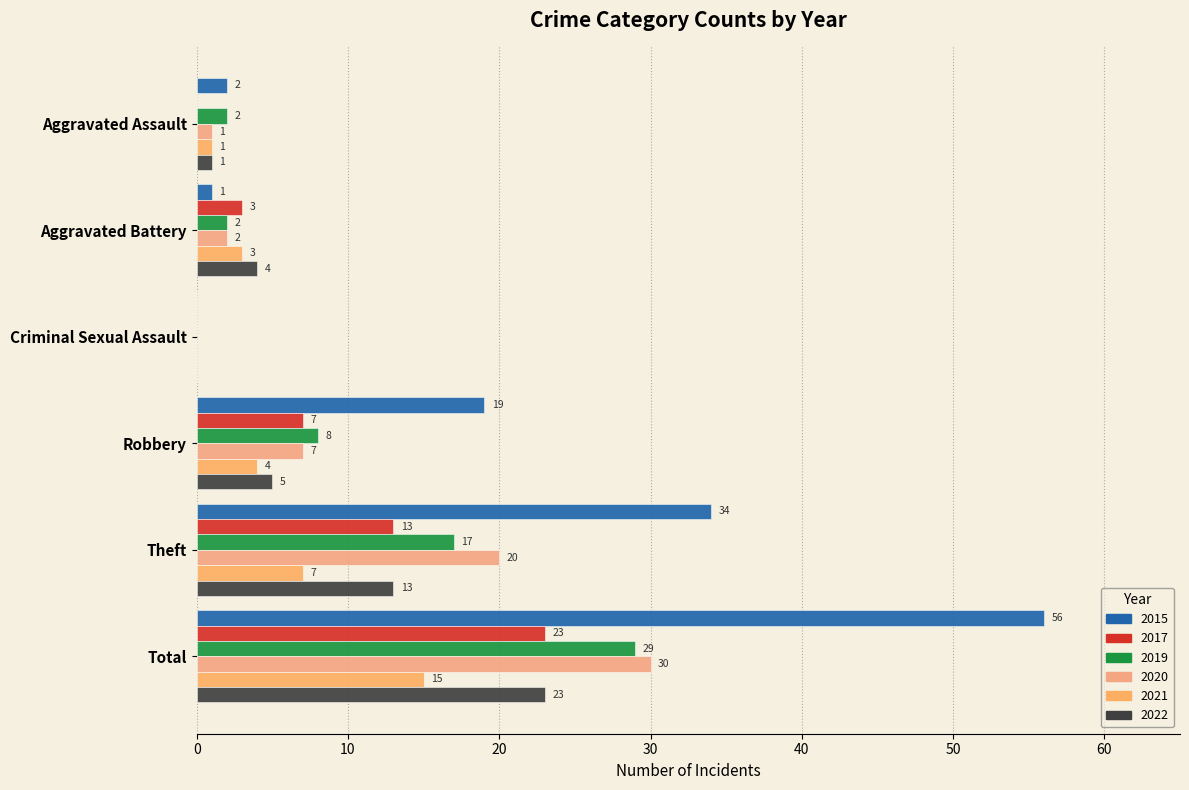

Reading right to left, list all the values displayed in this chart.

2015: Total=56	Theft=34	Robbery=19	Criminal Sexual Assault=0	Aggravated Battery=1	Aggravated Assault=2
2017: Total=23	Theft=13	Robbery=7	Criminal Sexual Assault=0	Aggravated Battery=3	Aggravated Assault=0
2019: Total=29	Theft=17	Robbery=8	Criminal Sexual Assault=0	Aggravated Battery=2	Aggravated Assault=2
2020: Total=30	Theft=20	Robbery=7	Criminal Sexual Assault=0	Aggravated Battery=2	Aggravated Assault=1
2021: Total=15	Theft=7	Robbery=4	Criminal Sexual Assault=0	Aggravated Battery=3	Aggravated Assault=1
2022: Total=23	Theft=13	Robbery=5	Criminal Sexual Assault=0	Aggravated Battery=4	Aggravated Assault=1